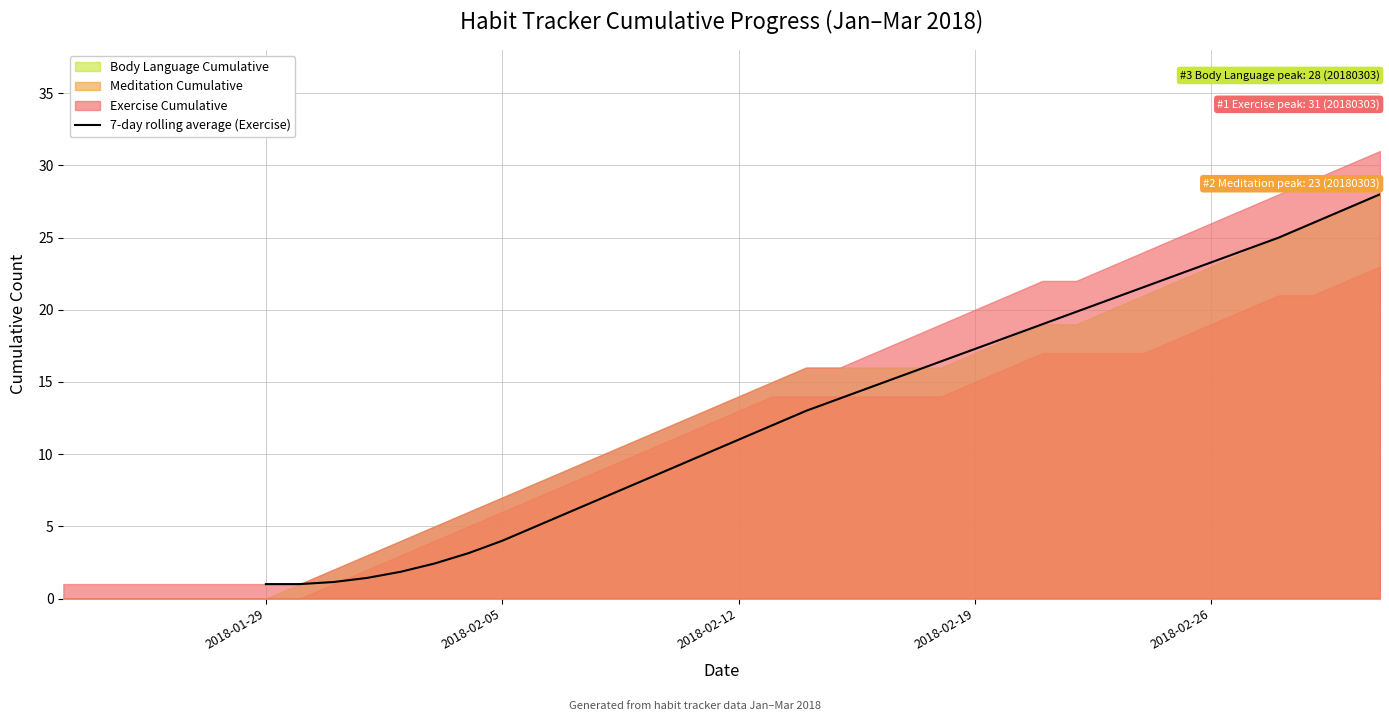

Count the number of values greater than 11.

19